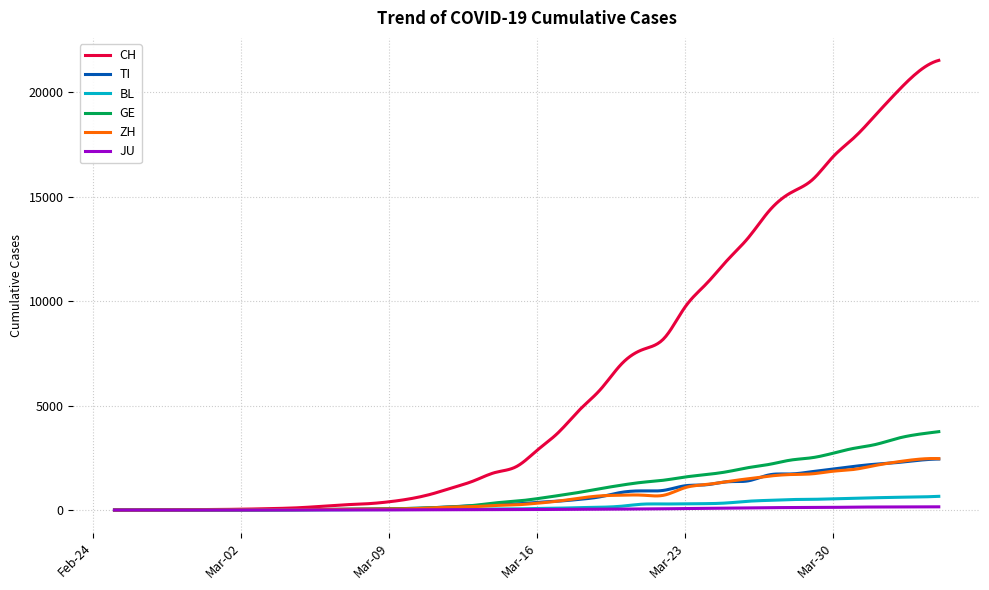

Which series has the largest range (max minus min)?

CH